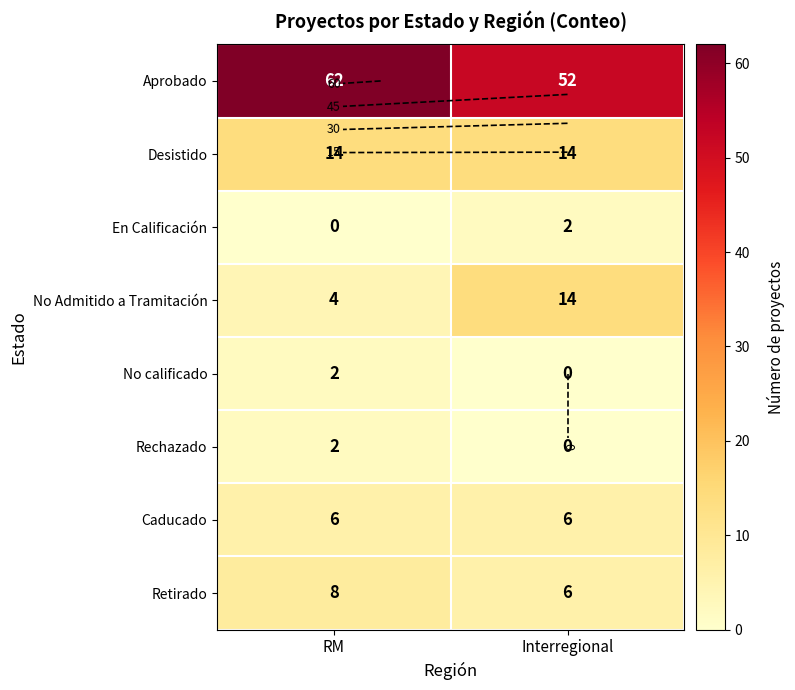

True or false: Caducado has a value of 9 at RM.

False